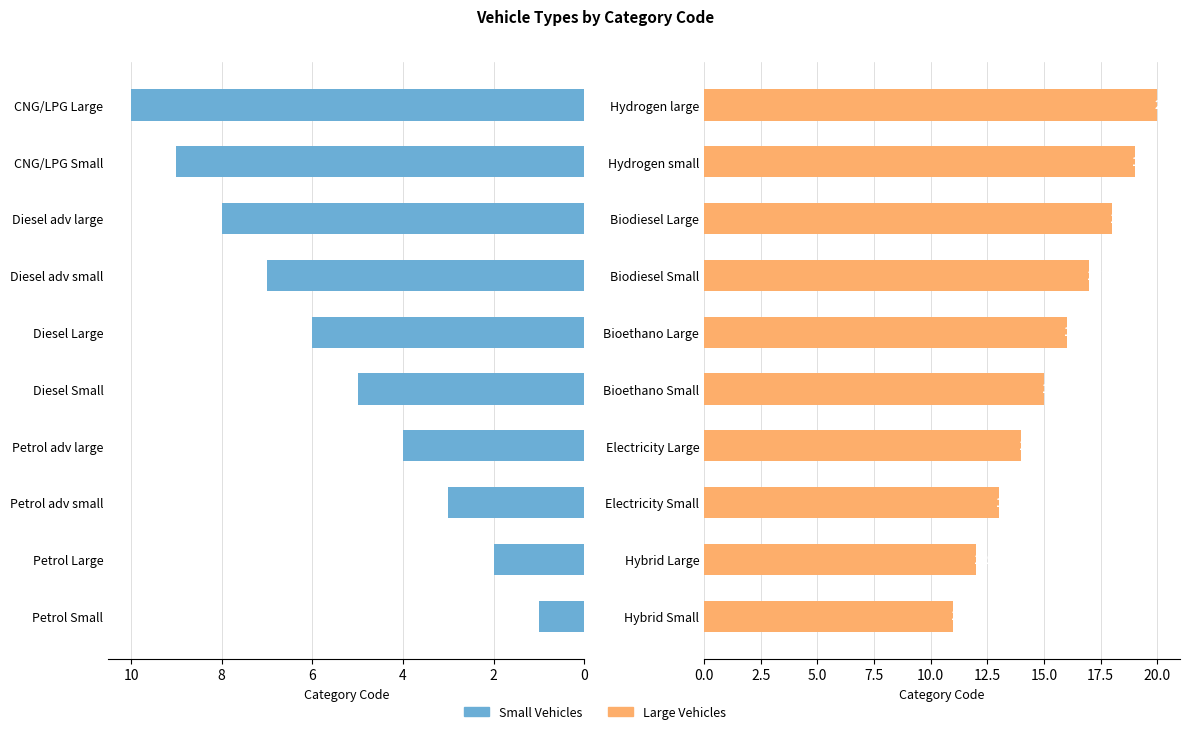

Is it true that Large Vehicles equals 16 at Hybrid Large?

False